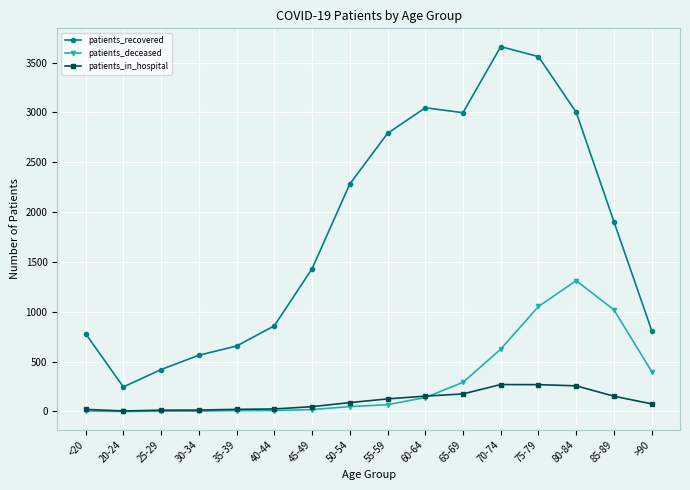

Which series has the largest range (max minus min)?

patients_recovered